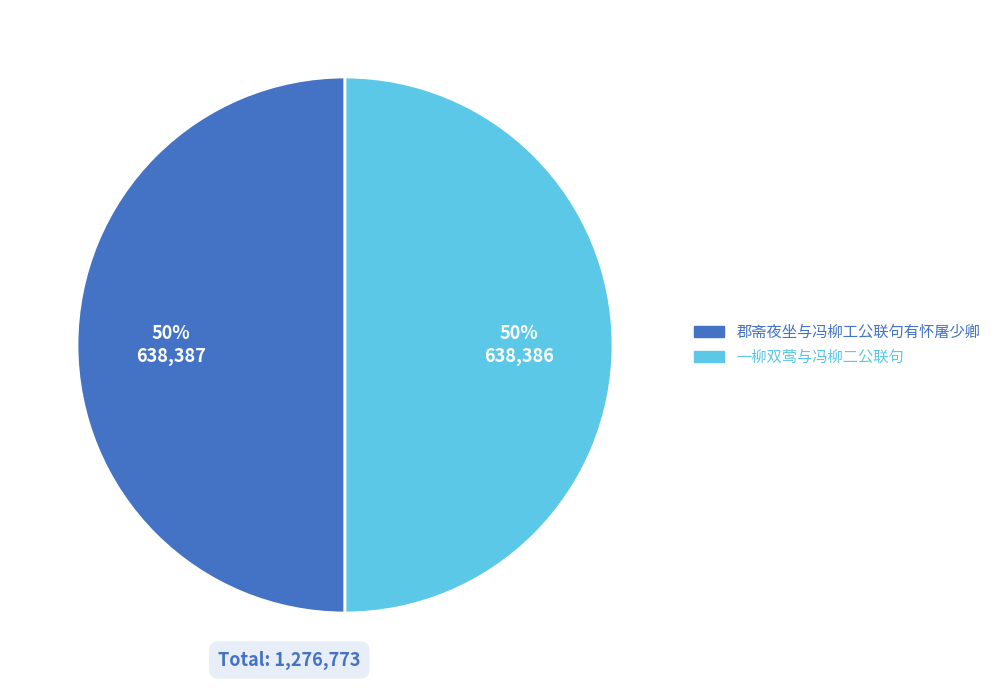

The 郡斋夜坐与冯柳工公联句有怀屠少卿 slice represents 40% of the pie. True or false?

False